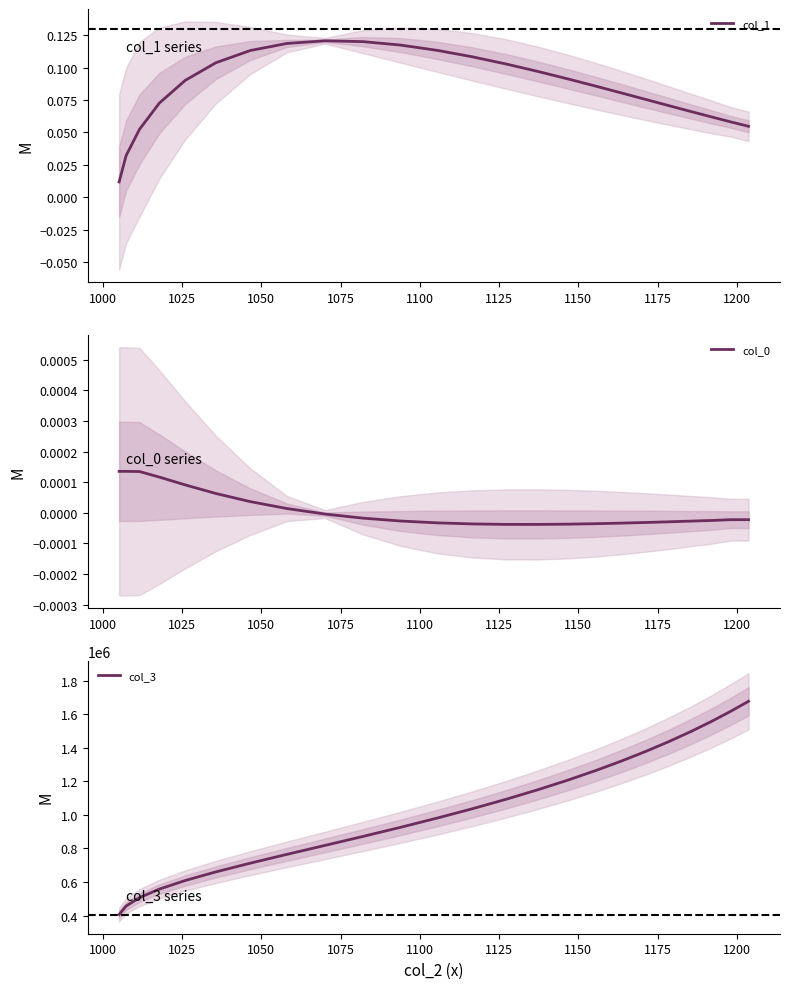

What is the lowest value of the col_3 series?

406271.3